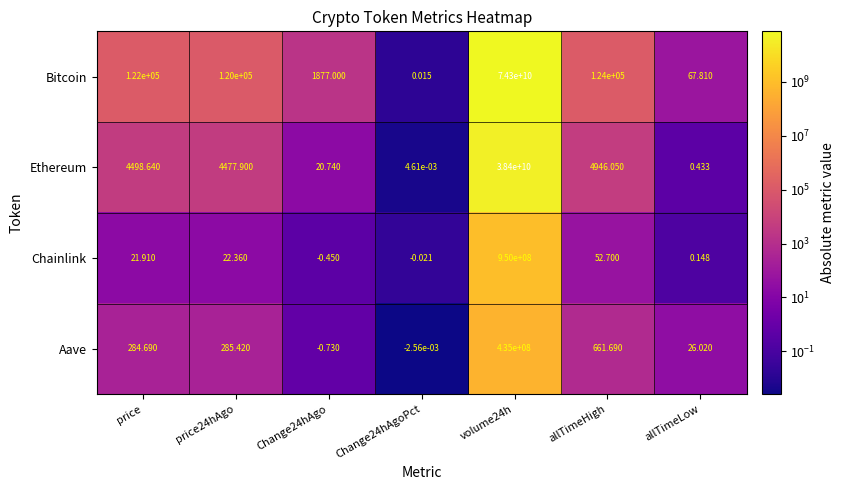

Rank the series by their maximum value, from lowest to highest.

Aave, Chainlink, Ethereum, Bitcoin